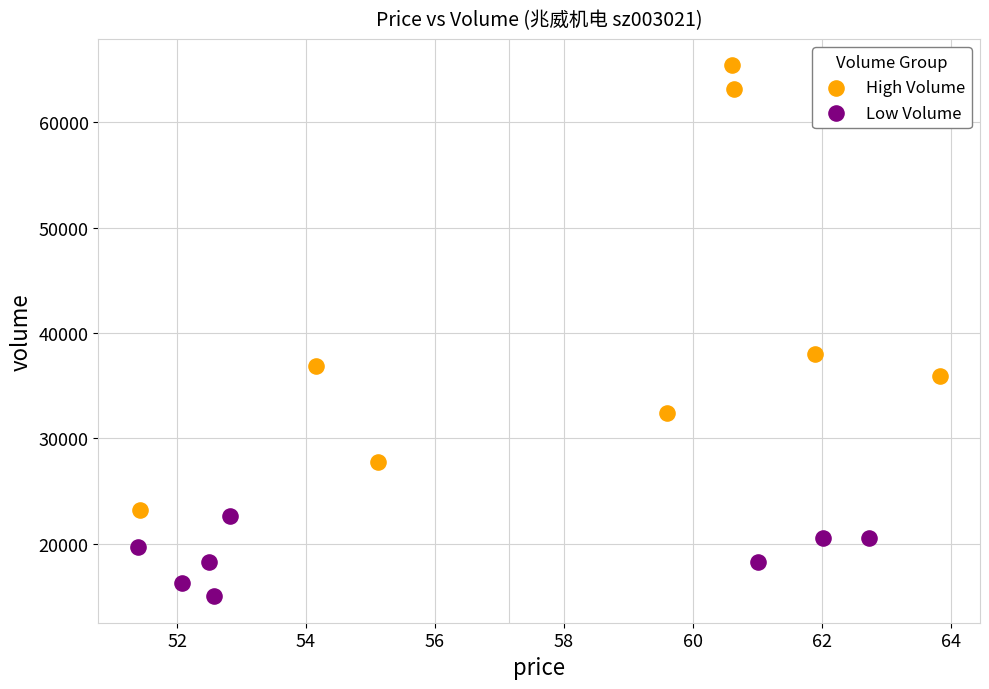

Which series has the widest spread of Y values?

High Volume